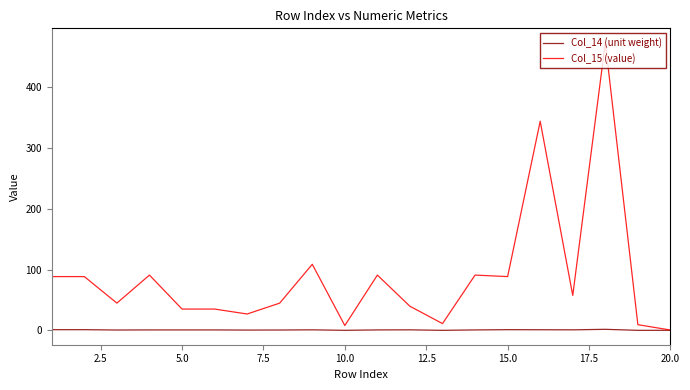

Which series has the largest range (max minus min)?

Col_15 (value)